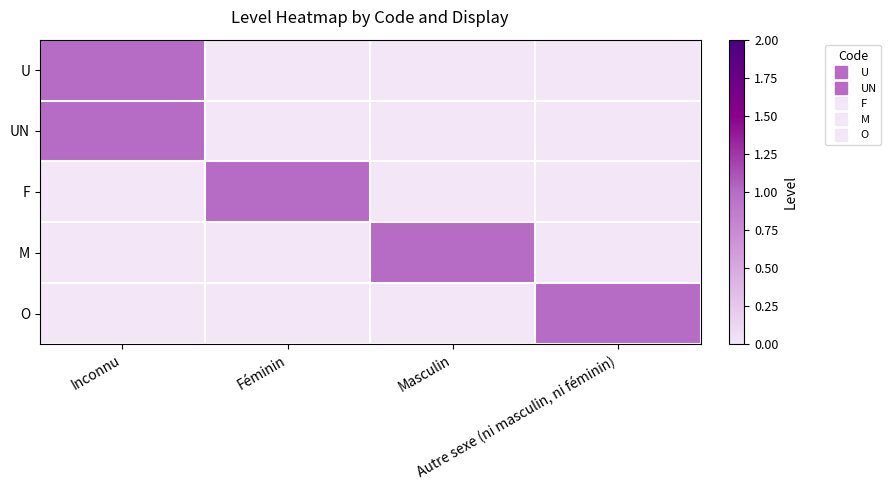

How many categories are shown in the chart?

4